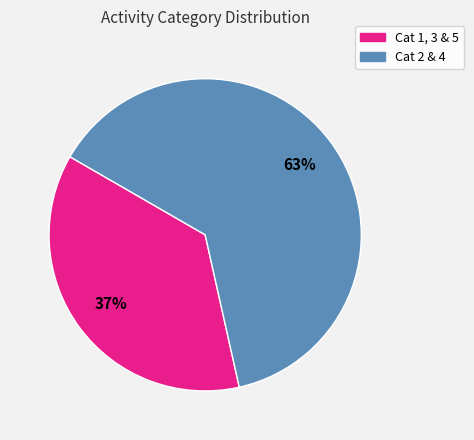

To the nearest percent, what is the difference between the largest and smallest slice percentages?

26%